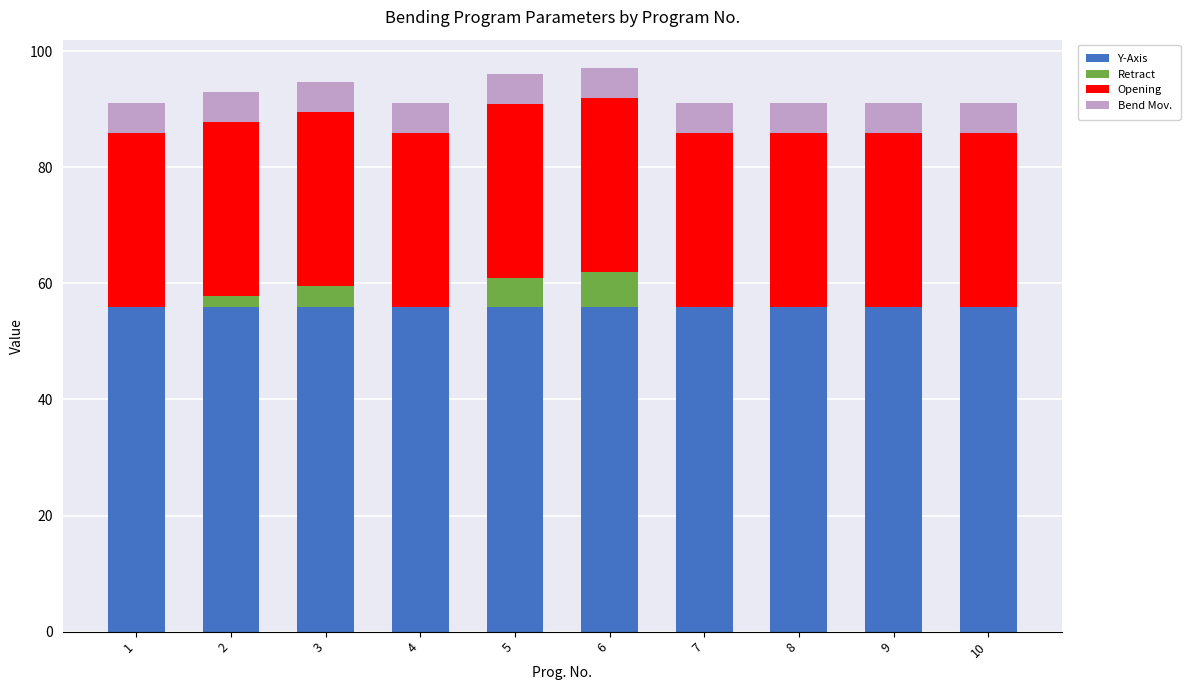

The Y-Axis series shows 55.9 at 4. True or false?

True